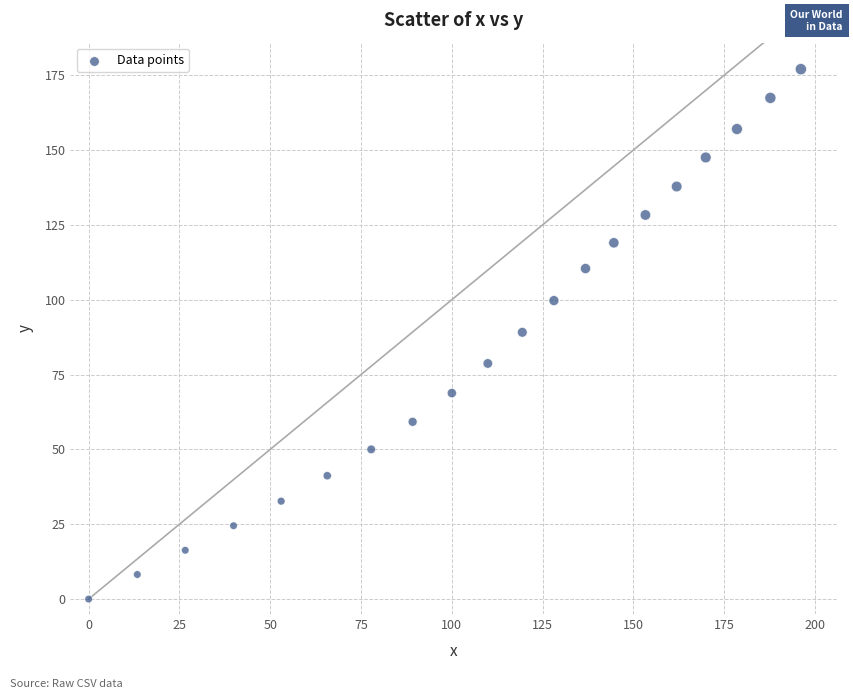

What is the range of X values (max minus min)?

196.1